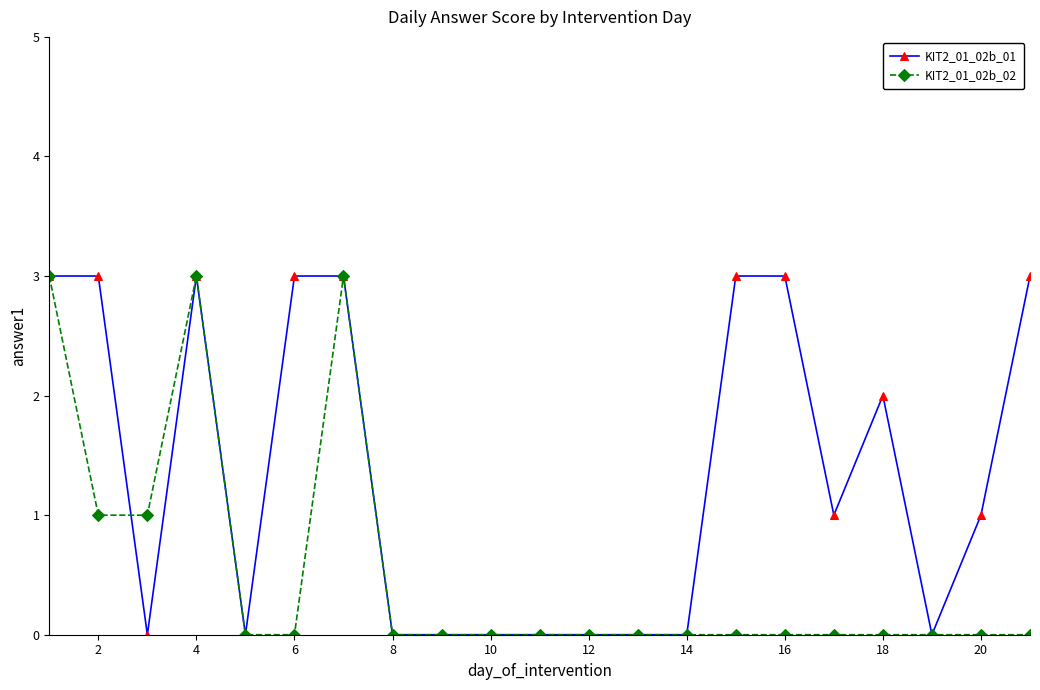

Rank the series by their average value, from highest to lowest.

KIT2_01_02b_01, KIT2_01_02b_02